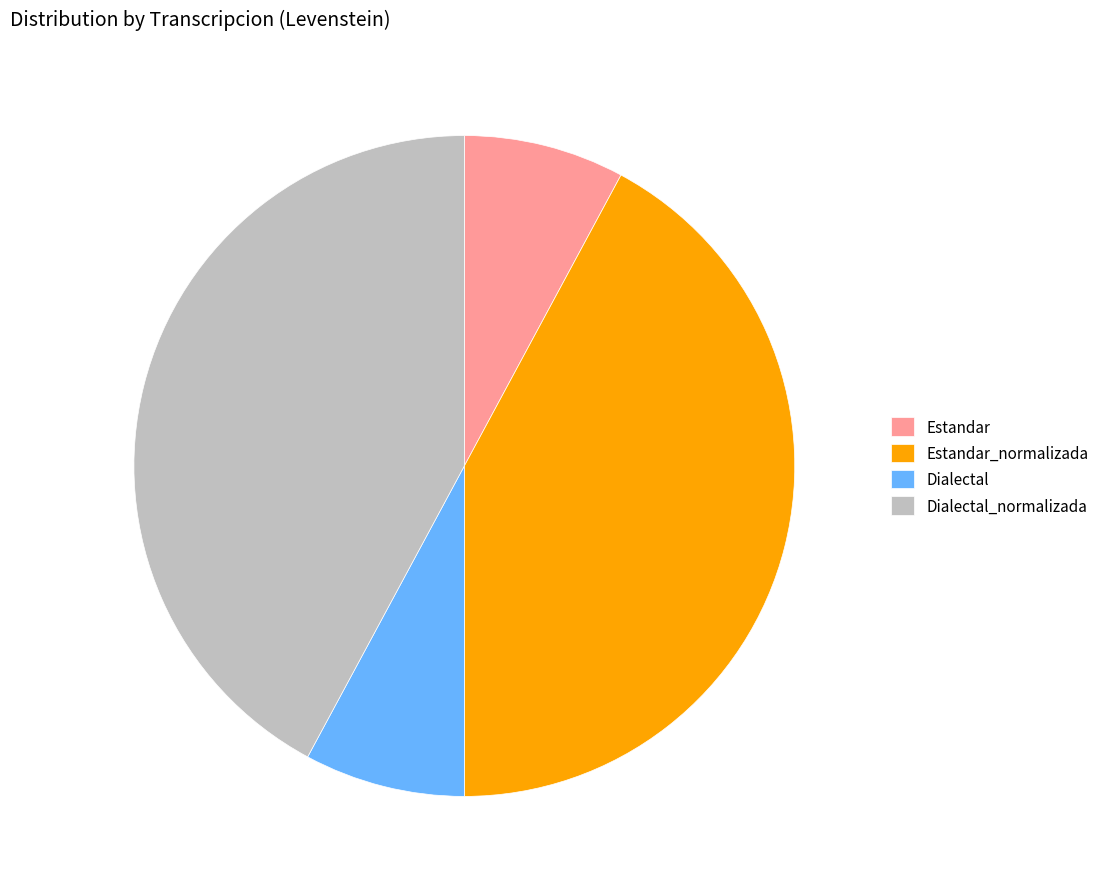

Count the number of slices in the pie.

4